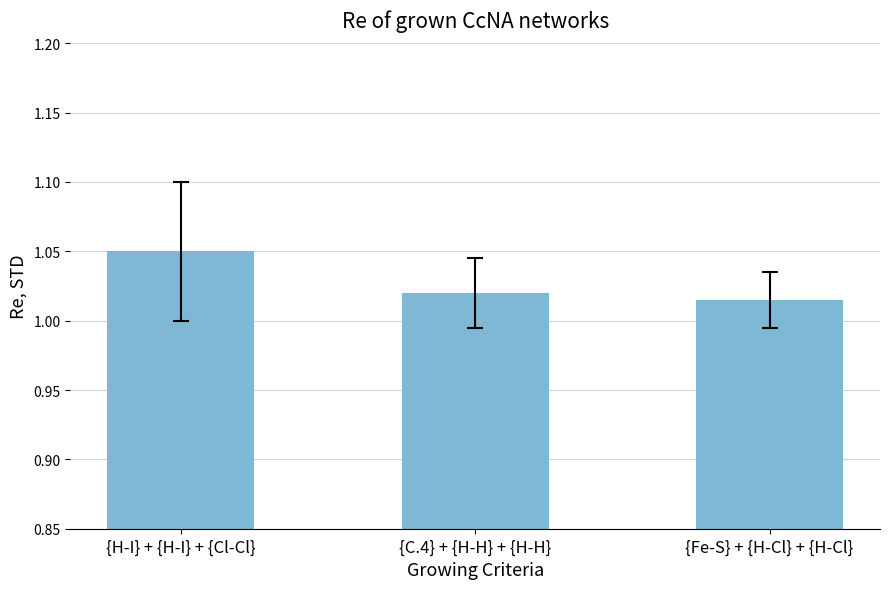

How many bars are there in total?

3